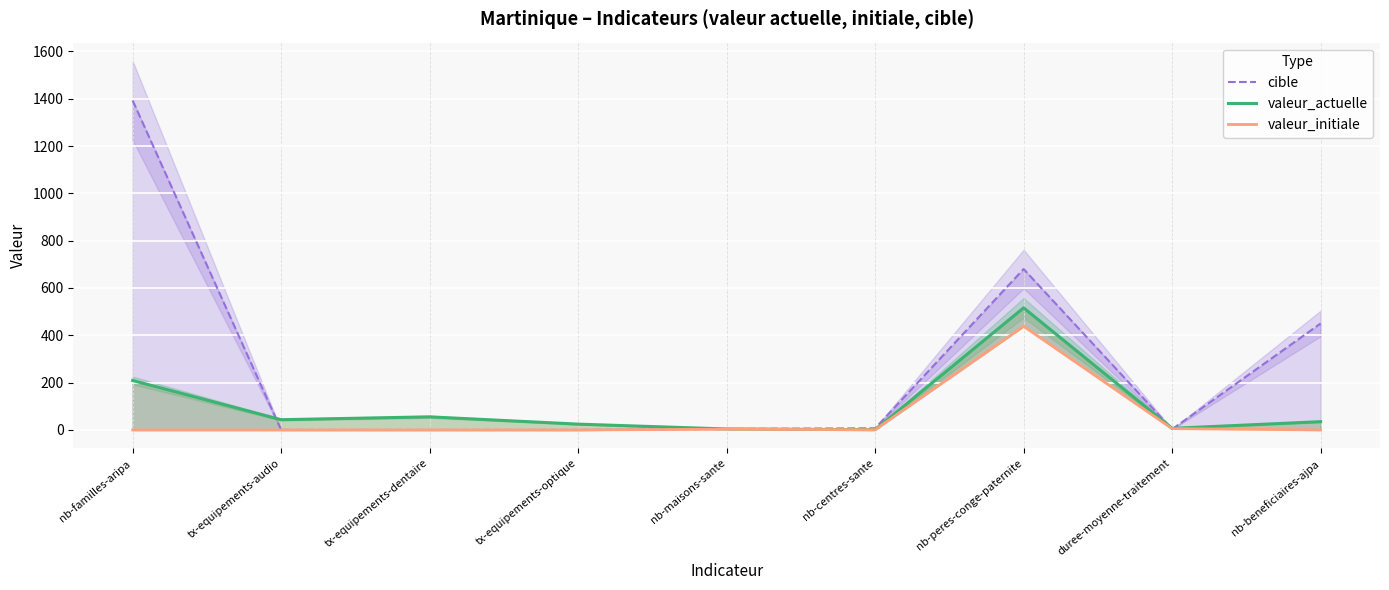

Which series has the widest spread of values?

cible